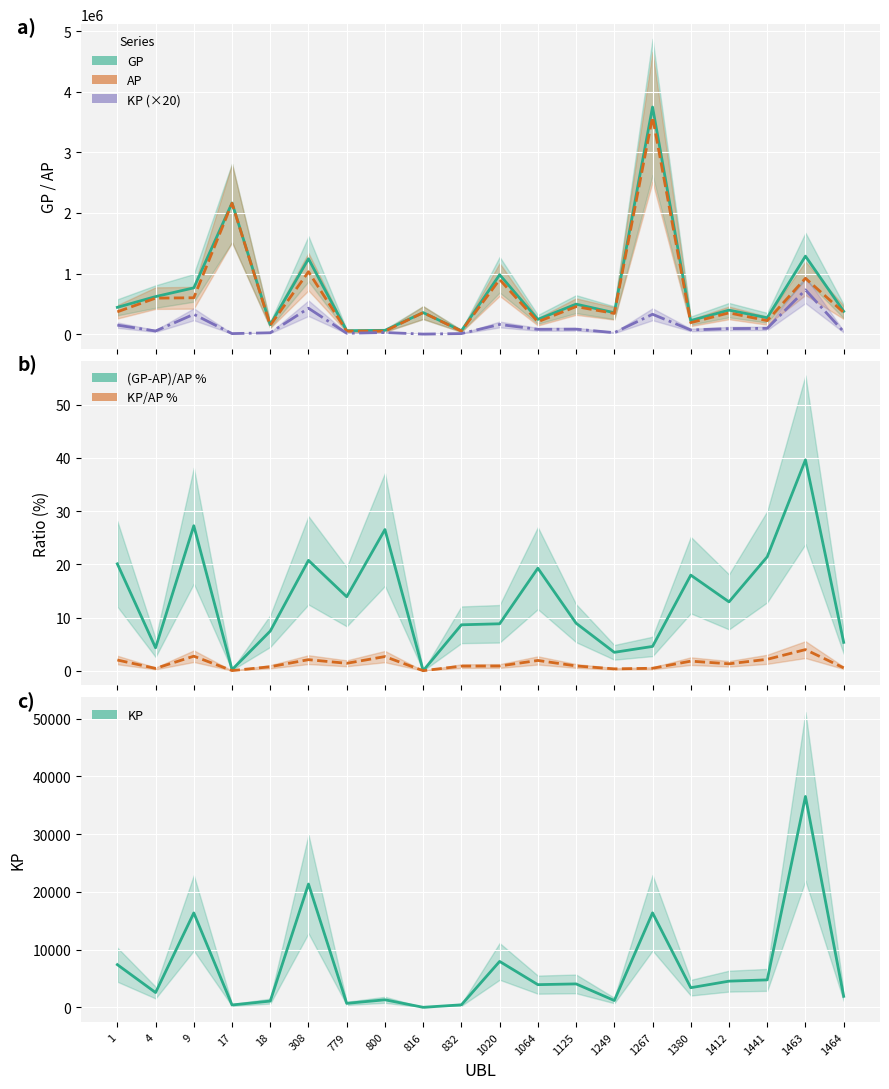

What is the difference between the maximum and minimum values in the GP series?

3695458.0